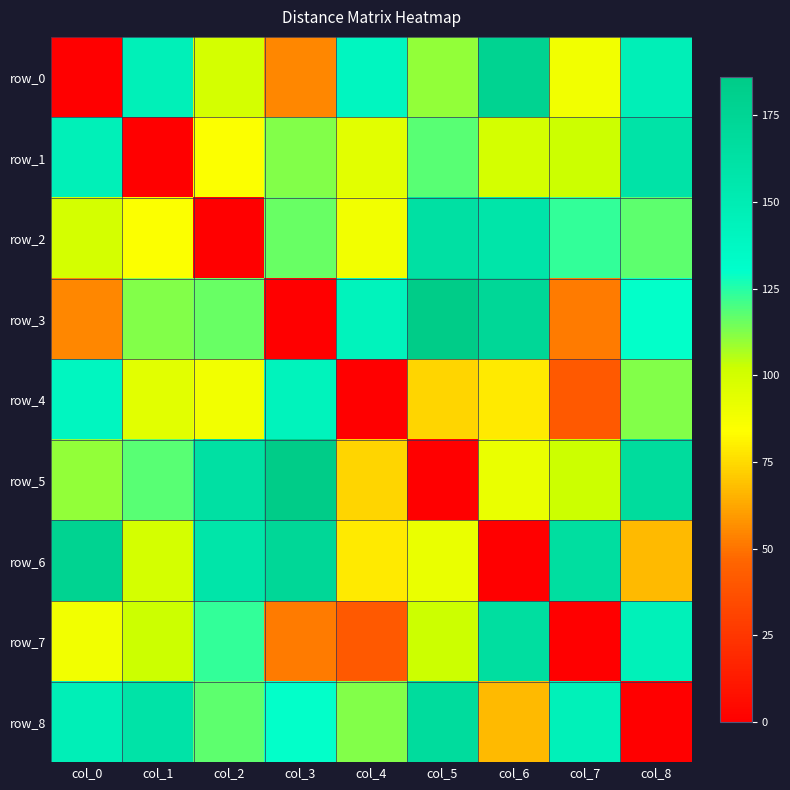

Is the value of row_1 at col_5 greater than the value of row_0 at col_3?

Yes